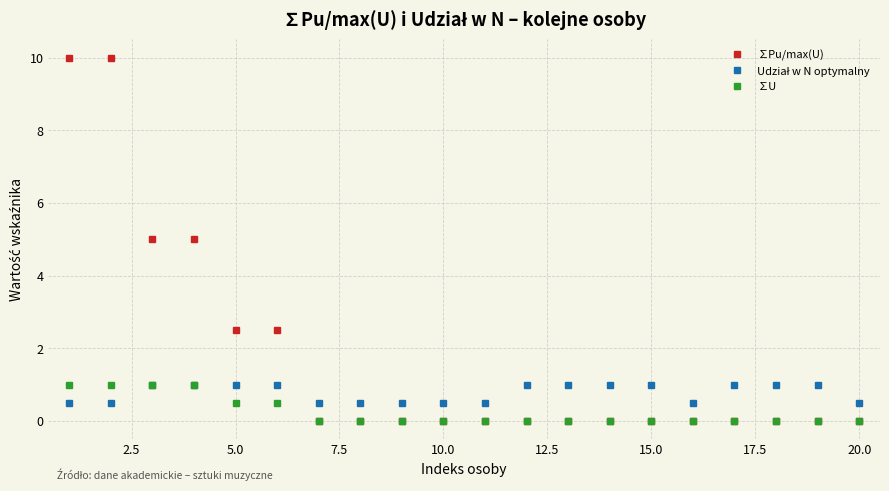

What is the maximum value shown in the chart?

10.0